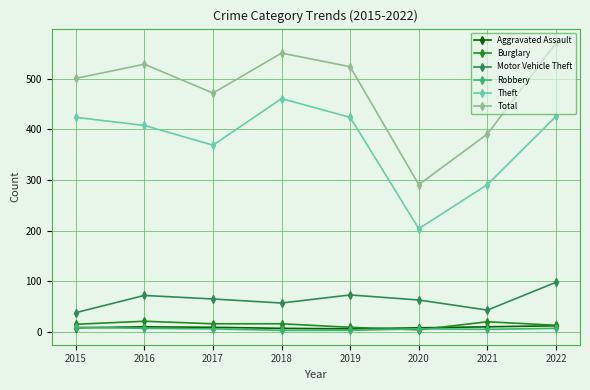

At how many categories does at least one series exceed 484?

5